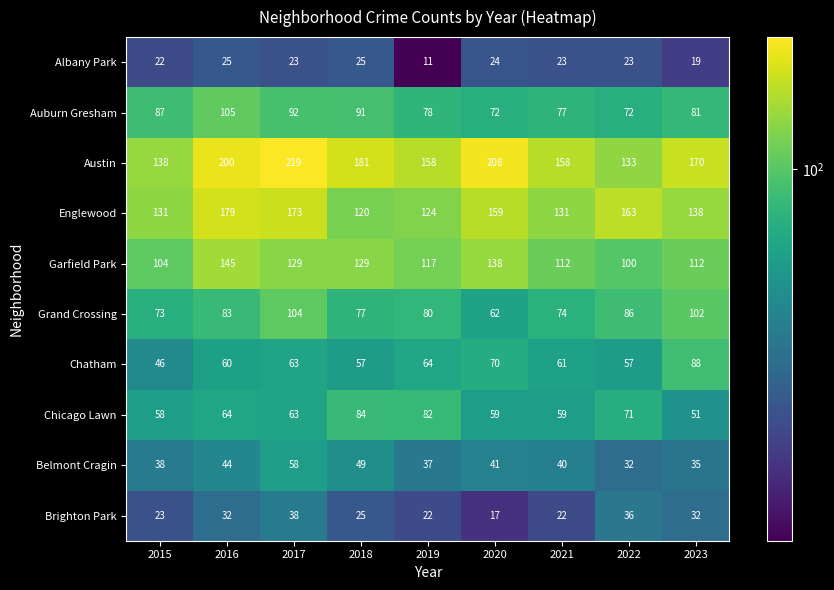

What is the minimum value for Chicago Lawn?

51